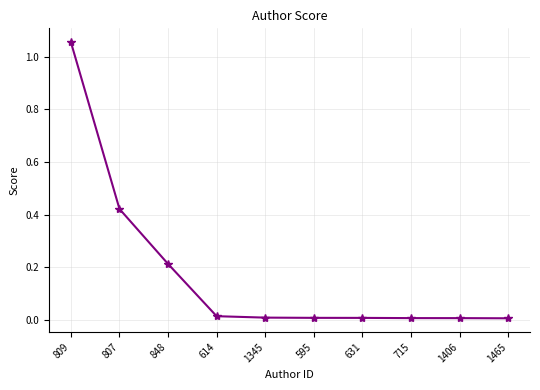

What is the label of the 2nd point from the right?

1406